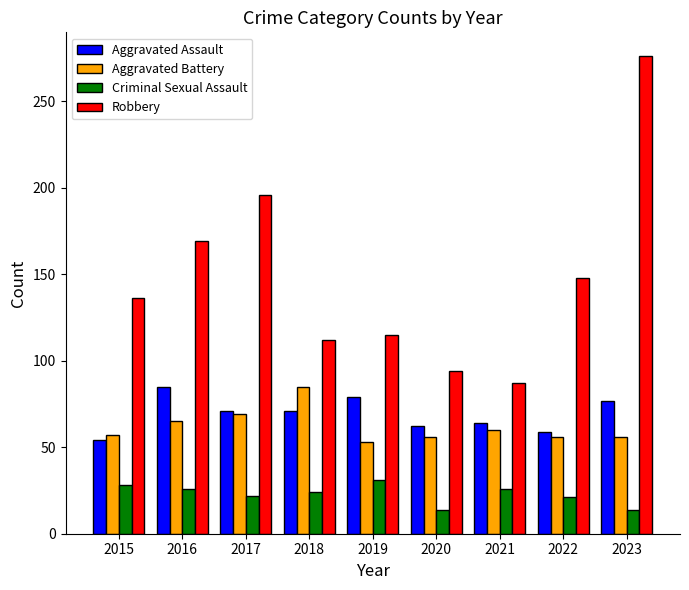

What is the value of the Robbery bar at the 8th from the left?

148